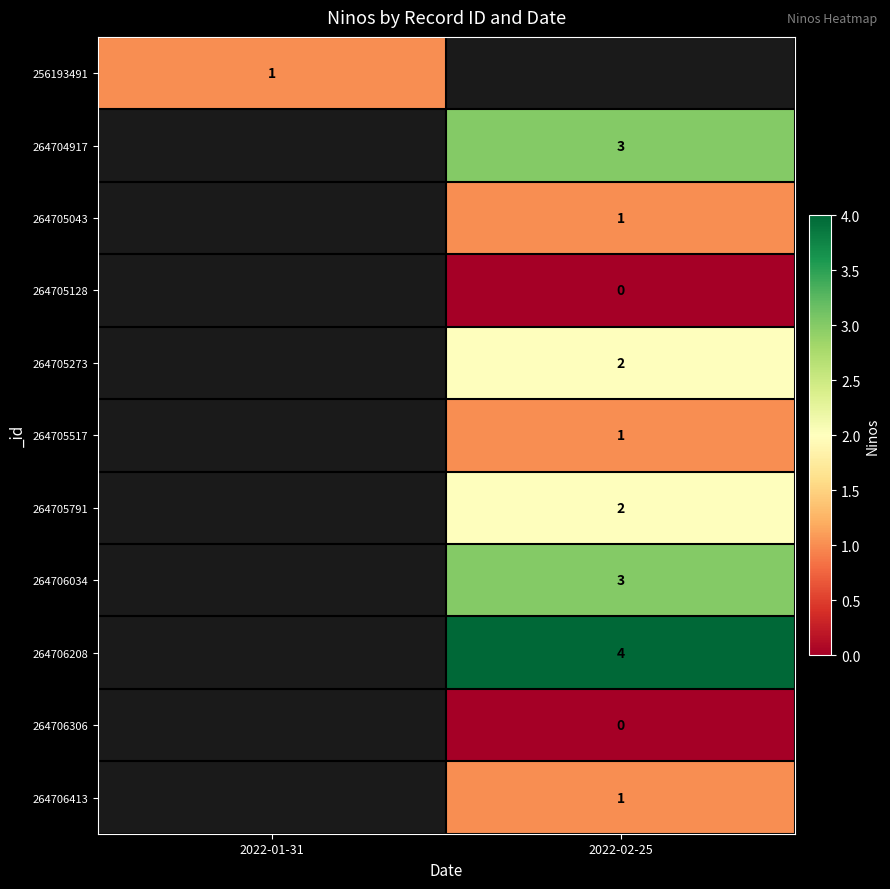

True or false: 264705043 has a value of 1 at 2022-02-25.

True